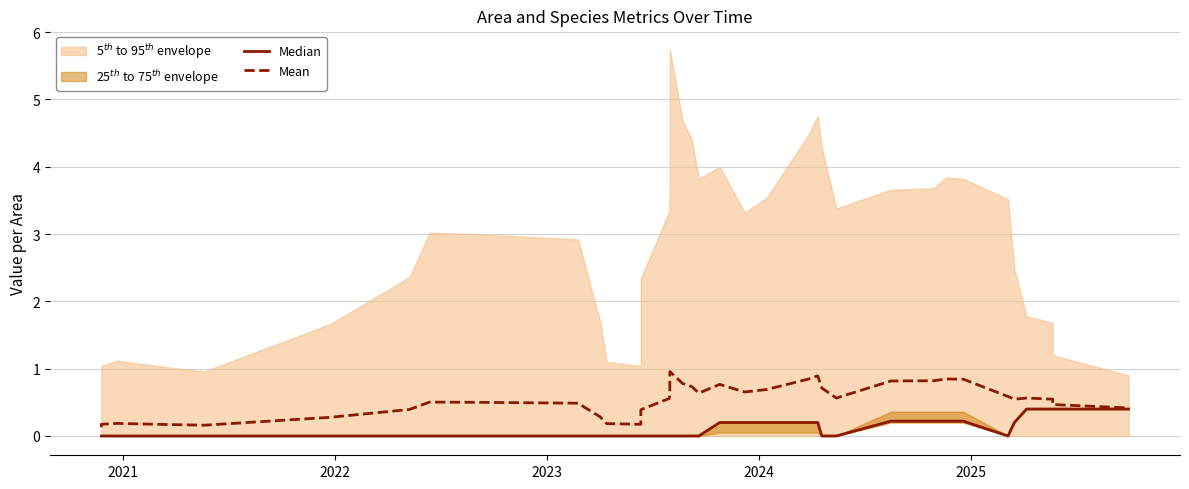

True or false: Mean has more than 2 points higher than both neighbors.

True